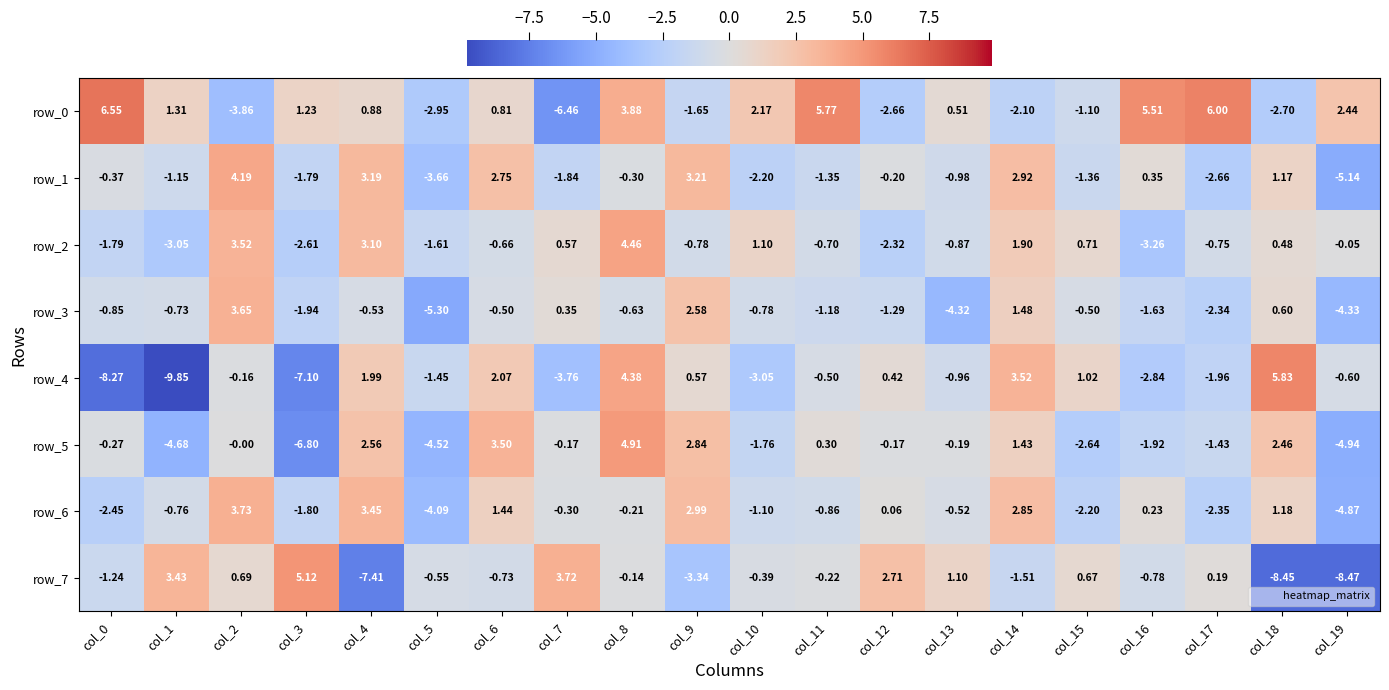

Is the value of row_1 at col_15 greater than the value of row_5 at col_5?

Yes